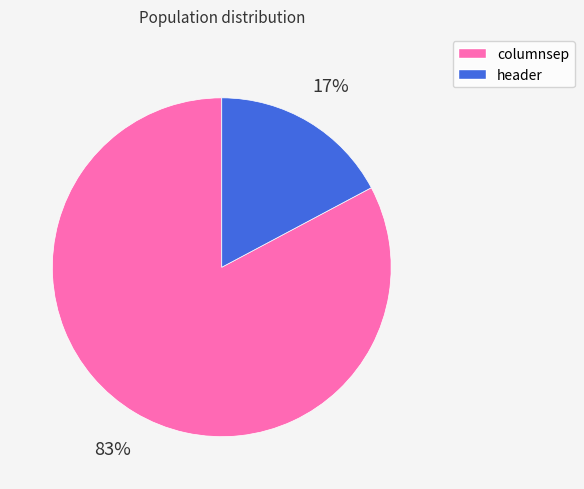

To the nearest percent, what portion does columnsep represent?

83%